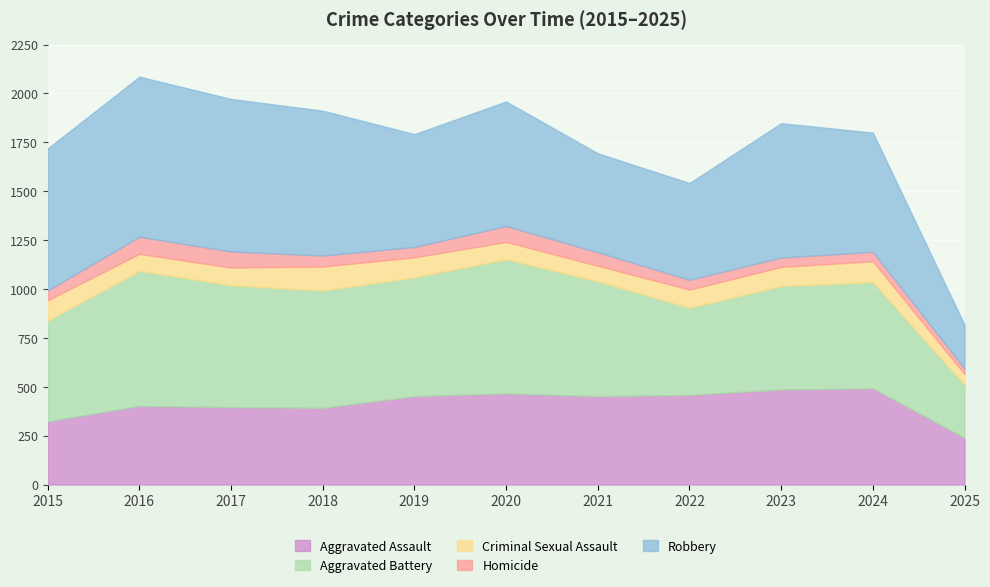

Reading right to left, transcribe all the data shown in this chart.

Aggravated Assault: 2025=239	2024=492	2023=486	2022=458	2021=452	2020=466	2019=452	2018=392	2017=396	2016=402	2015=323
Aggravated Battery: 2025=271	2024=543	2023=529	2022=446	2021=587	2020=686	2019=608	2018=600	2017=623	2016=691	2015=515
Criminal Sexual Assault: 2025=55	2024=107	2023=98	2022=93	2021=80	2020=89	2019=102	2018=123	2017=91	2016=87	2015=105
Homicide: 2025=28	2024=48	2023=48	2022=50	2021=69	2020=81	2019=53	2018=56	2017=82	2016=87	2015=50
Robbery: 2025=224	2024=610	2023=687	2022=495	2021=506	2020=637	2019=577	2018=741	2017=780	2016=819	2015=726